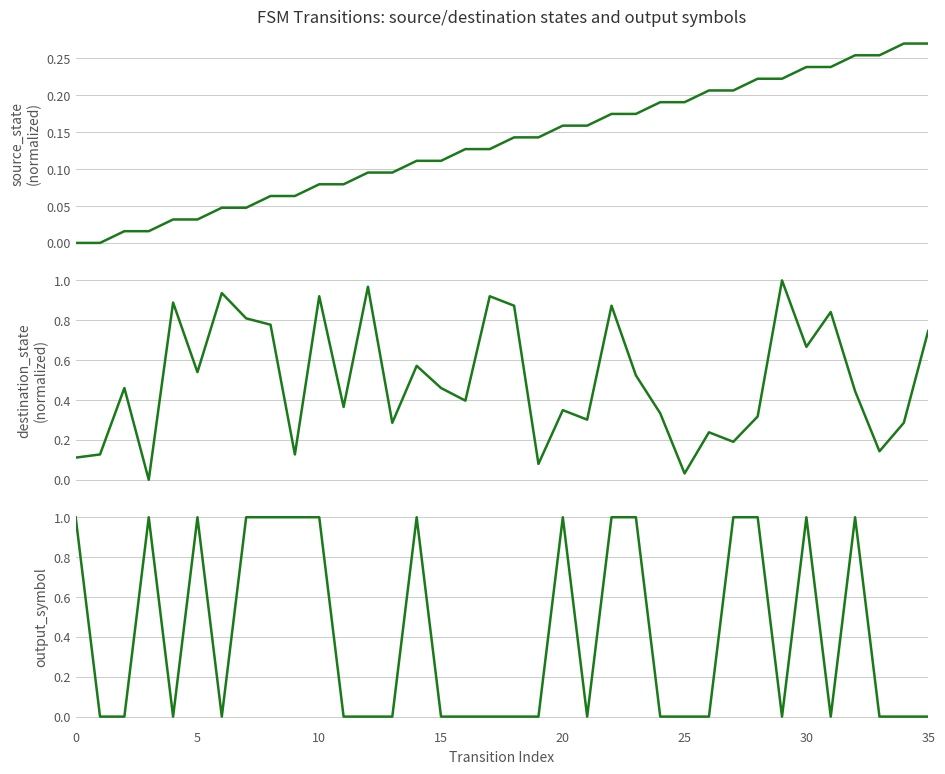

What is the average value of the output_symbol series?

0.4